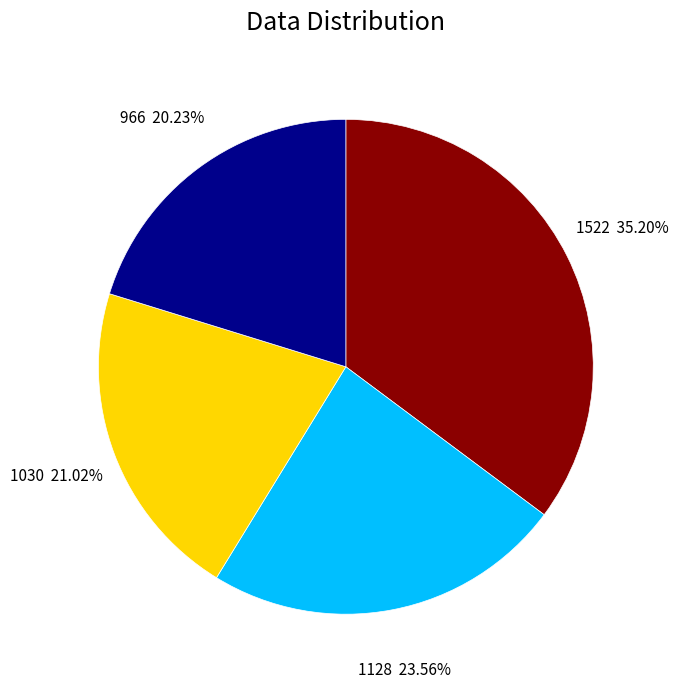

What portion of the pie excludes 1522?

64.8%